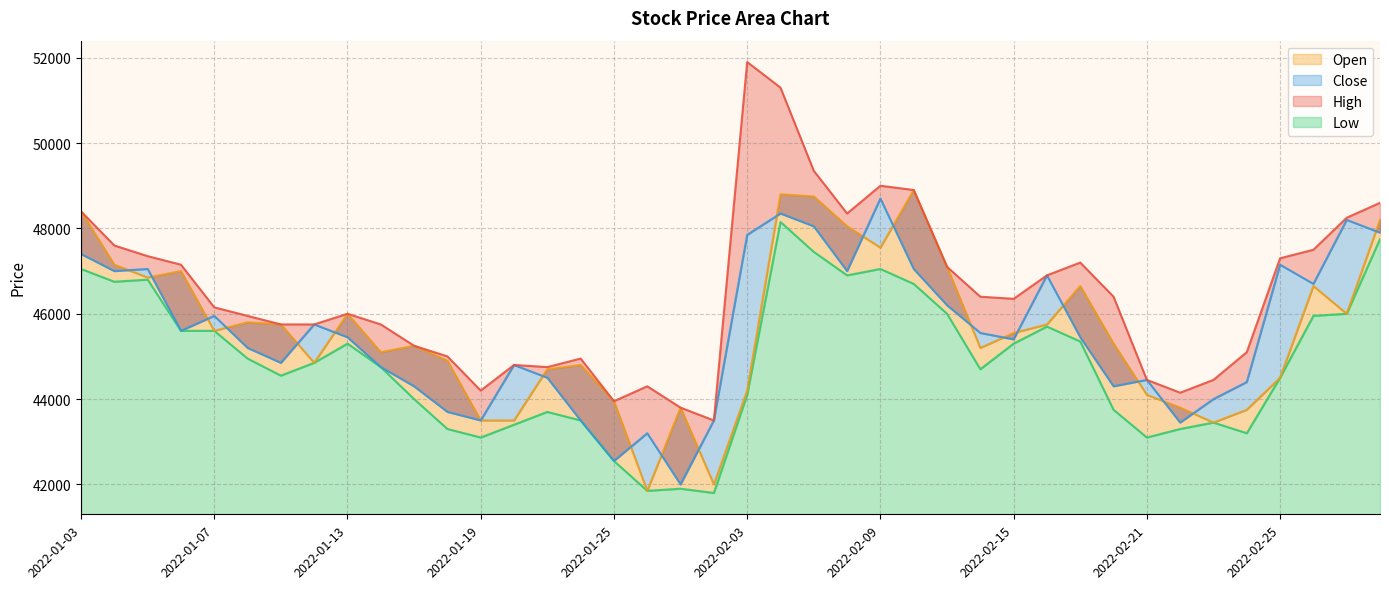

What is the sum of the High values at 2022-01-03 and 2022-02-24?

93500